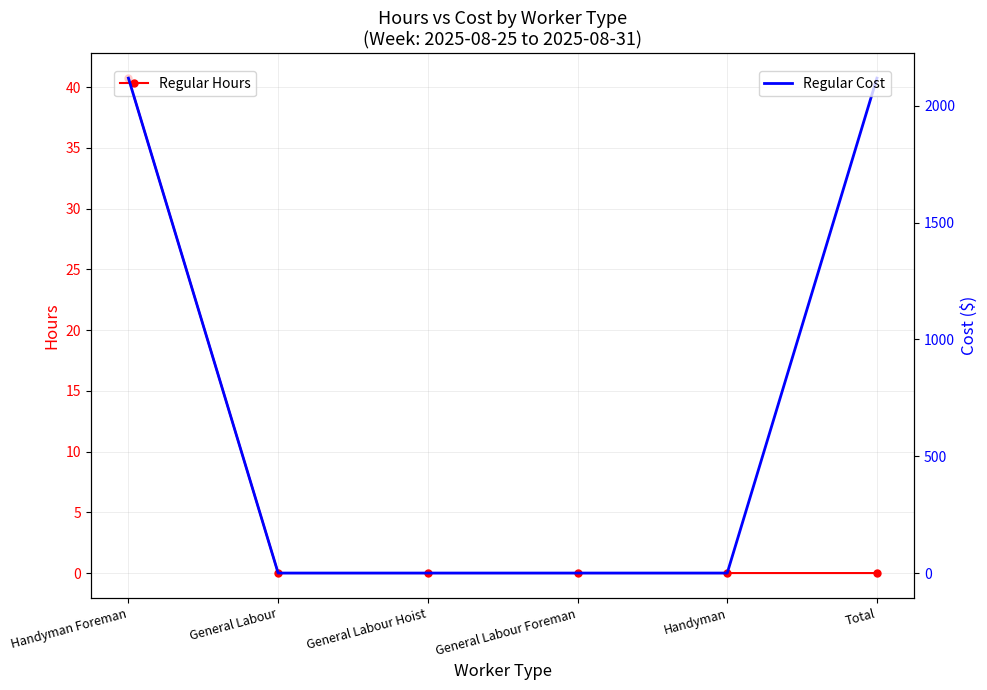

At which category is the sum across all series the highest?

Handyman Foreman